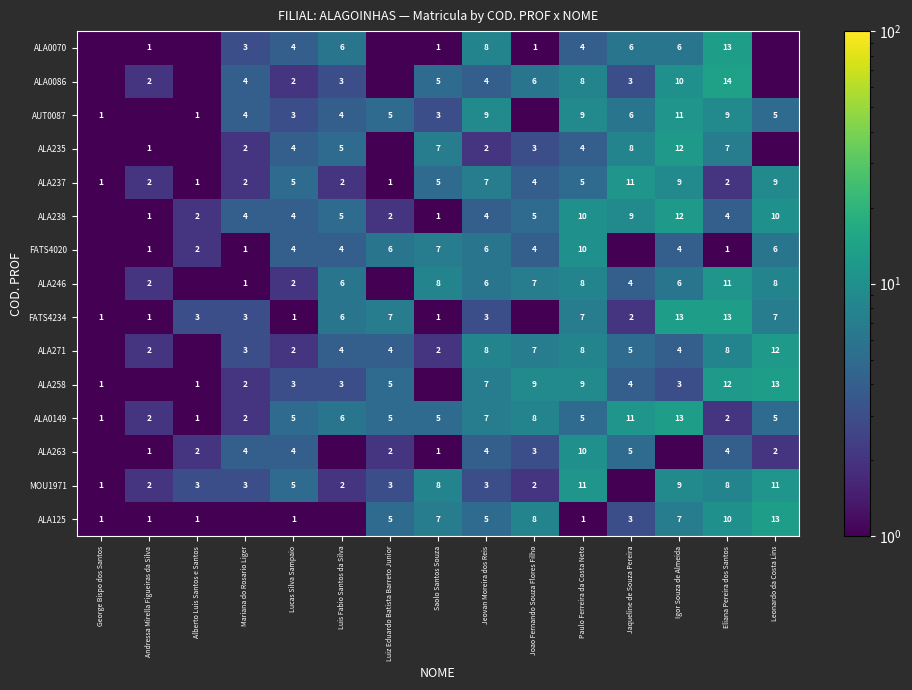

The value of ALA238 at Andressa Mirella Figueiras da Silva is 1.8. True or false?

False